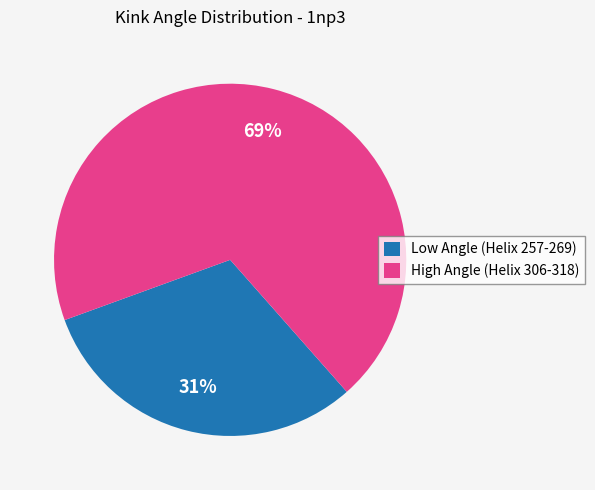

Which has a higher value, Low Angle (Helix 257-269) or High Angle (Helix 306-318)?

High Angle (Helix 306-318)